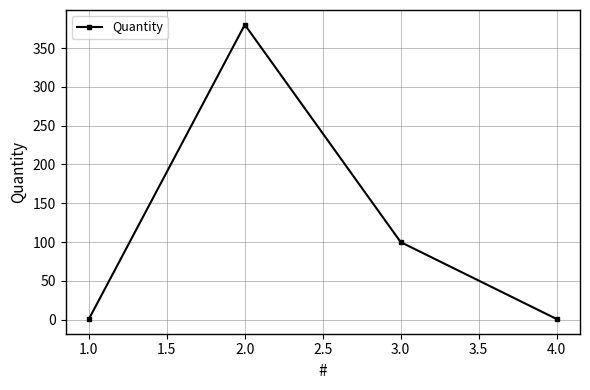

What is the label of the 1st point from the left?

1.0